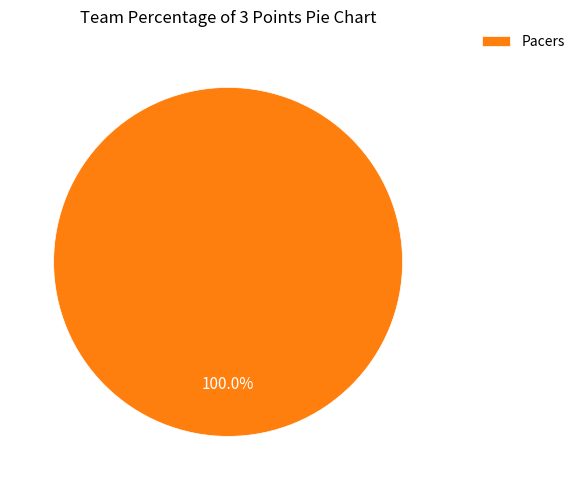

Is there any slice that represents more than half of the pie?

Yes